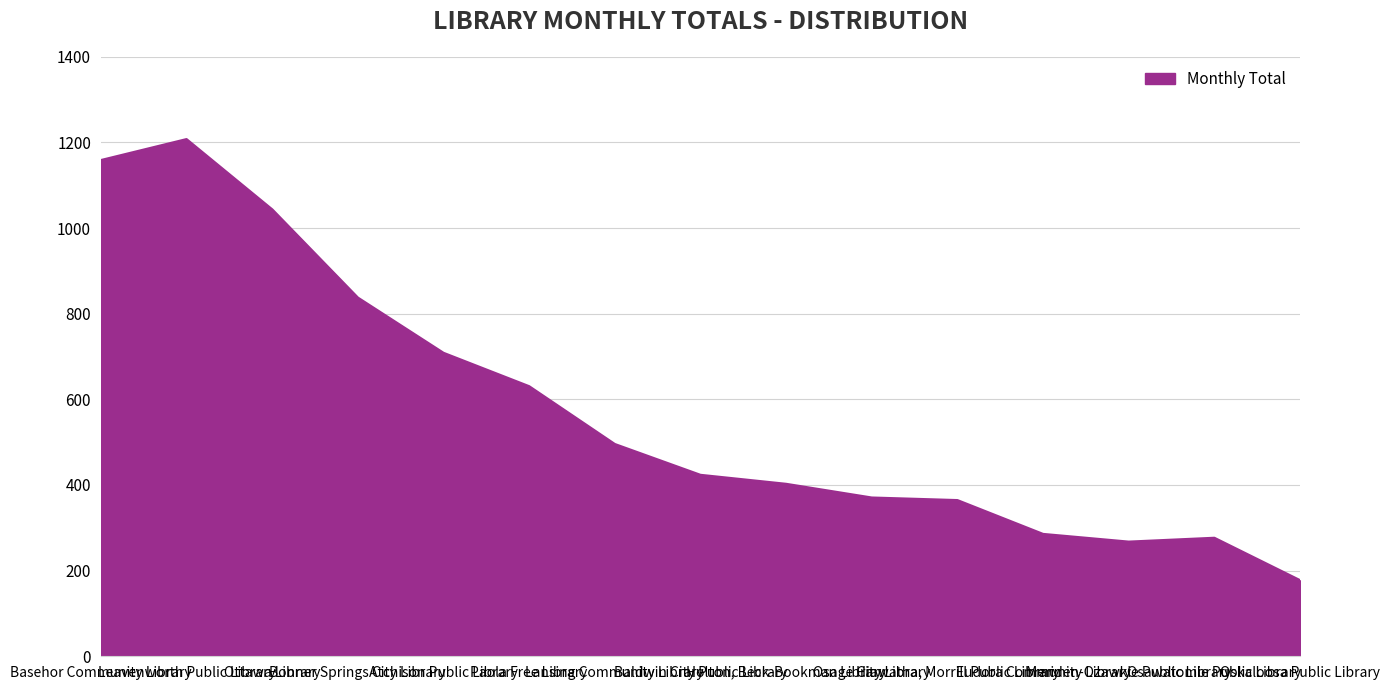

What is the difference between the maximum and second lowest values?

940